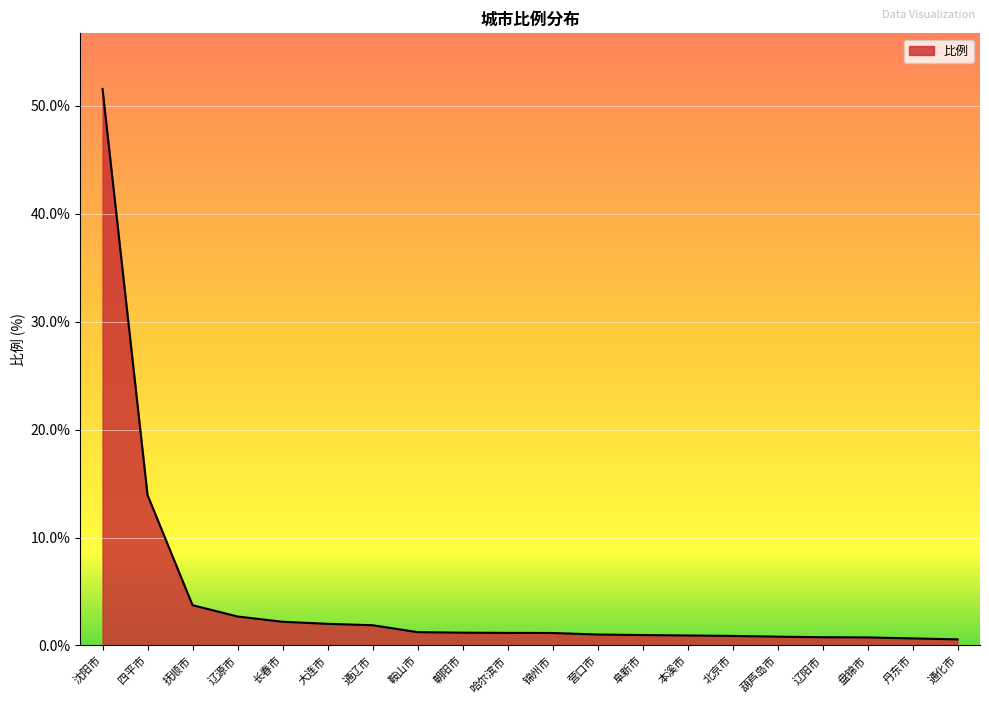

Is it true that the value at 鞍山市 is 1.2?

True